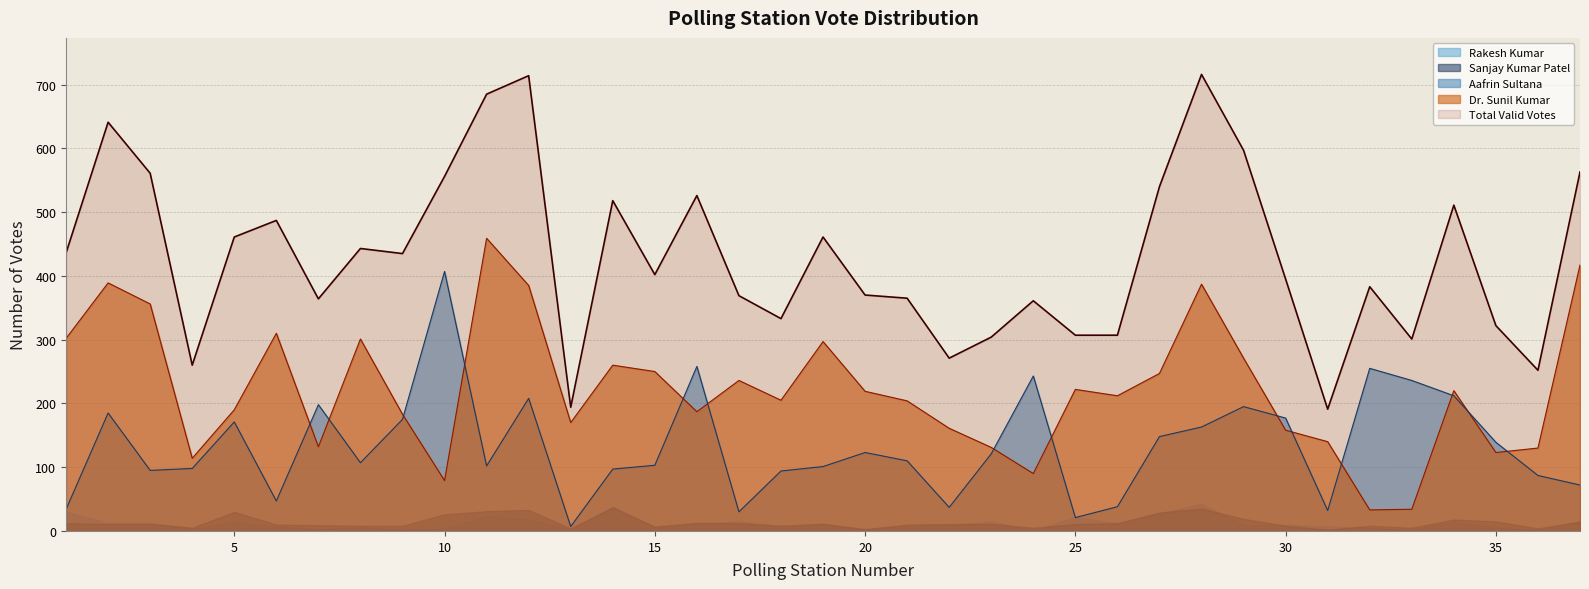

Which series has the largest range (max minus min)?

Total Valid Votes